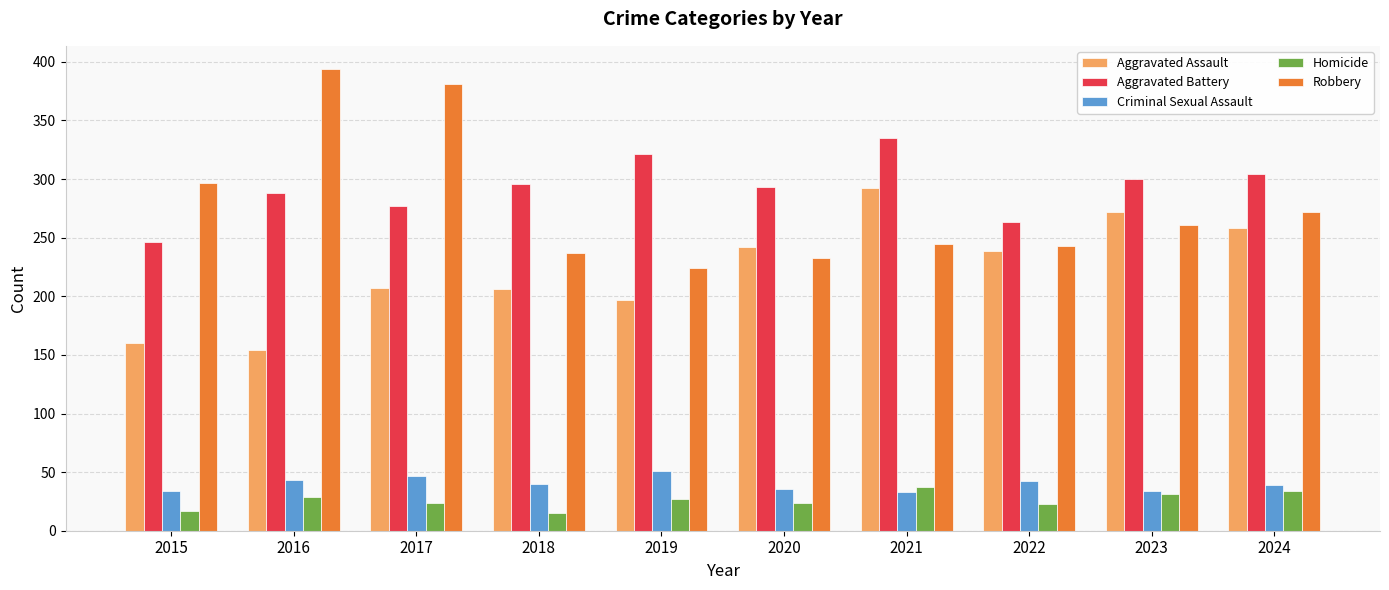

What is the maximum value for Aggravated Battery?

335